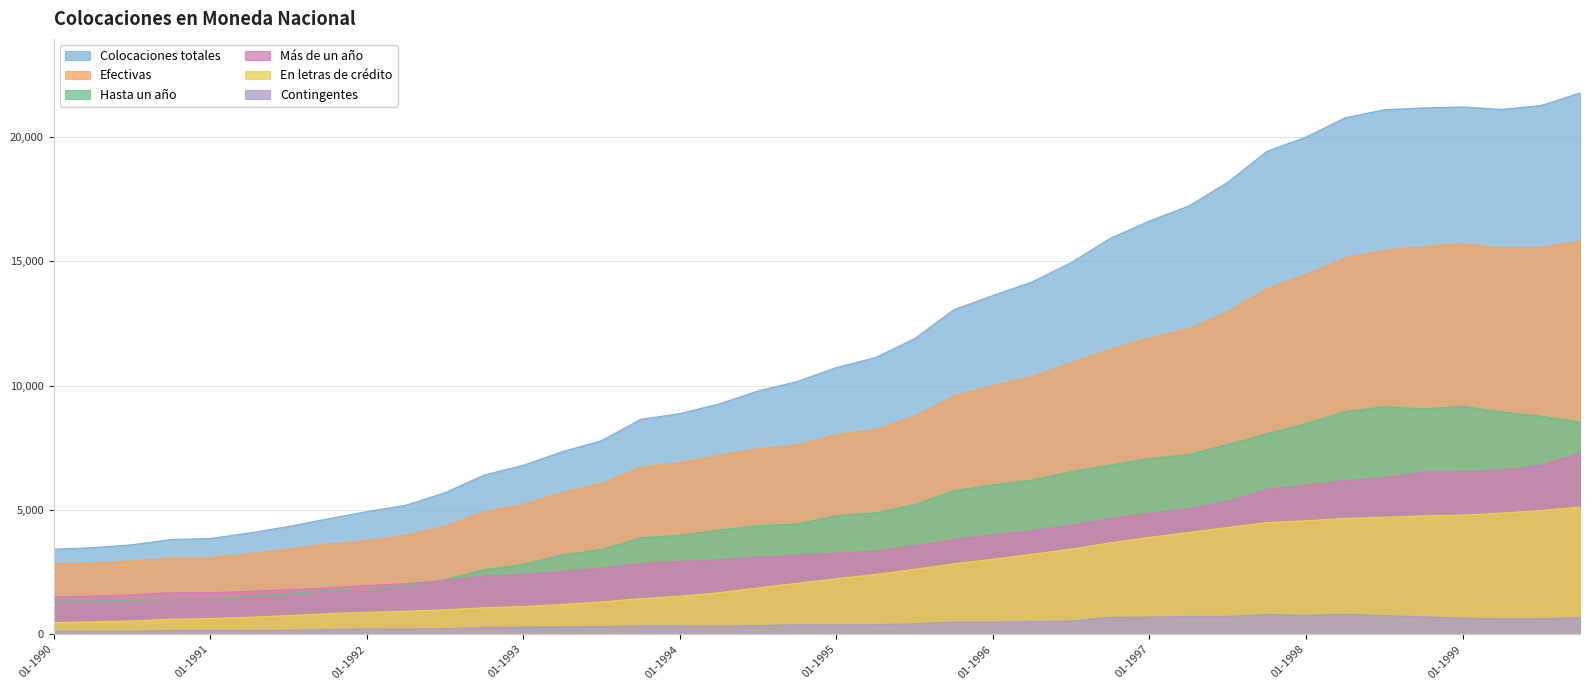

What is the difference between the maximum and minimum values in the Contingentes series?

690